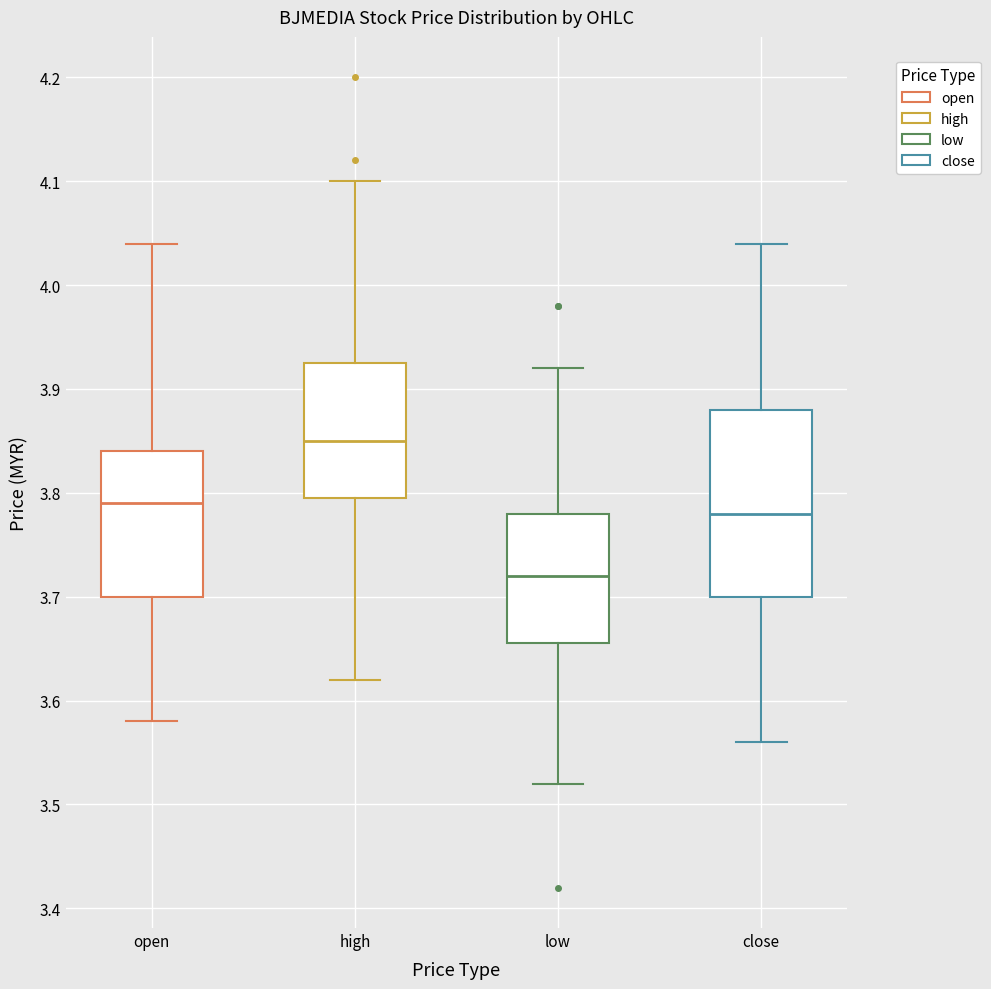

Reading left to right, read every box against the y-axis: the position of its median line, the range the box covers, and the ends of its whiskers. The values are not printed on the chart, so give them approximately, as read against the axis.

open: median 3.79, box 3.70 to 3.84, whiskers 3.58 to 4.04
high: median 3.85, box 3.80 to 3.93, whiskers 3.62 to 4.10
low: median 3.72, box 3.66 to 3.78, whiskers 3.52 to 3.92
close: median 3.78, box 3.70 to 3.88, whiskers 3.56 to 4.04